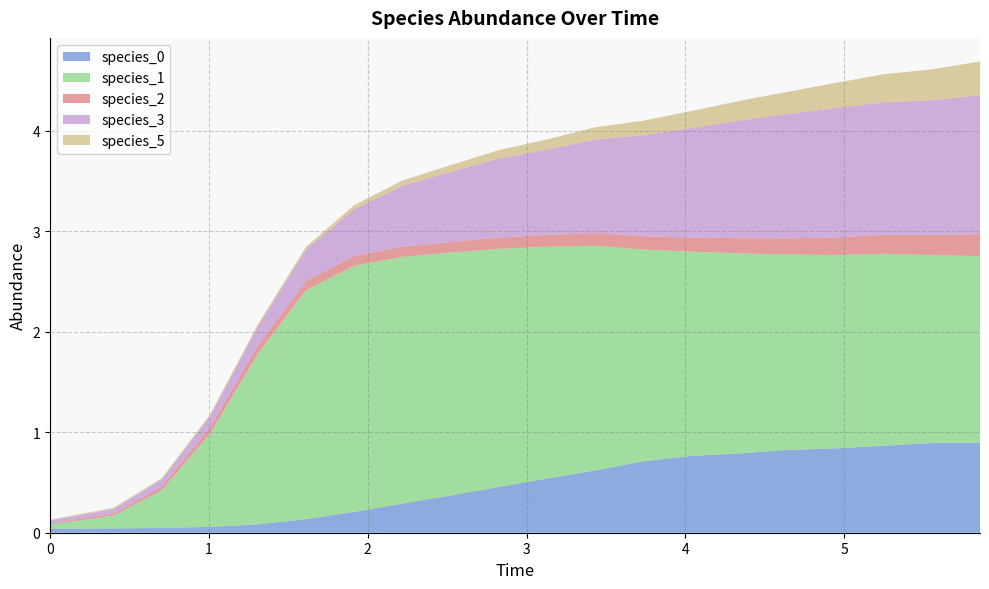

Reading left to right, what are all the values shown in this chart?

species_0: 0=0.0	1=0.0	2=0.0	3=0.1	4=0.1	5=0.1	6=0.2	7=0.3	8=0.4	9=0.5	10=0.5	11=0.6	12=0.7	13=0.8	14=0.8	15=0.8	16=0.8	17=0.9	18=0.9	19=0.9
species_1: 0=0.0	1=0.1	2=0.4	3=0.9	4=1.7	5=2.3	6=2.4	7=2.5	8=2.4	9=2.4	10=2.3	11=2.2	12=2.1	13=2.0	14=2.0	15=1.9	16=1.9	17=1.9	18=1.9	19=1.9
species_2: 0=0.0	1=0.0	2=0.0	3=0.1	4=0.1	5=0.1	6=0.1	7=0.1	8=0.1	9=0.1	10=0.1	11=0.1	12=0.1	13=0.1	14=0.2	15=0.2	16=0.2	17=0.2	18=0.2	19=0.2
species_3: 0=0.0	1=0.0	2=0.1	3=0.1	4=0.2	5=0.3	6=0.5	7=0.6	8=0.7	9=0.8	10=0.8	11=0.9	12=1.0	13=1.1	14=1.2	15=1.2	16=1.3	17=1.3	18=1.3	19=1.4
species_5: 0=0.0	1=0.0	2=0.0	3=0.0	4=0.0	5=0.0	6=0.0	7=0.1	8=0.1	9=0.1	10=0.1	11=0.1	12=0.1	13=0.2	14=0.2	15=0.2	16=0.3	17=0.3	18=0.3	19=0.3